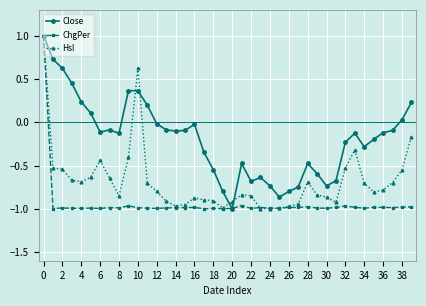

Rank the series by their average value, from lowest to highest.

ChgPer, Hsl, Close